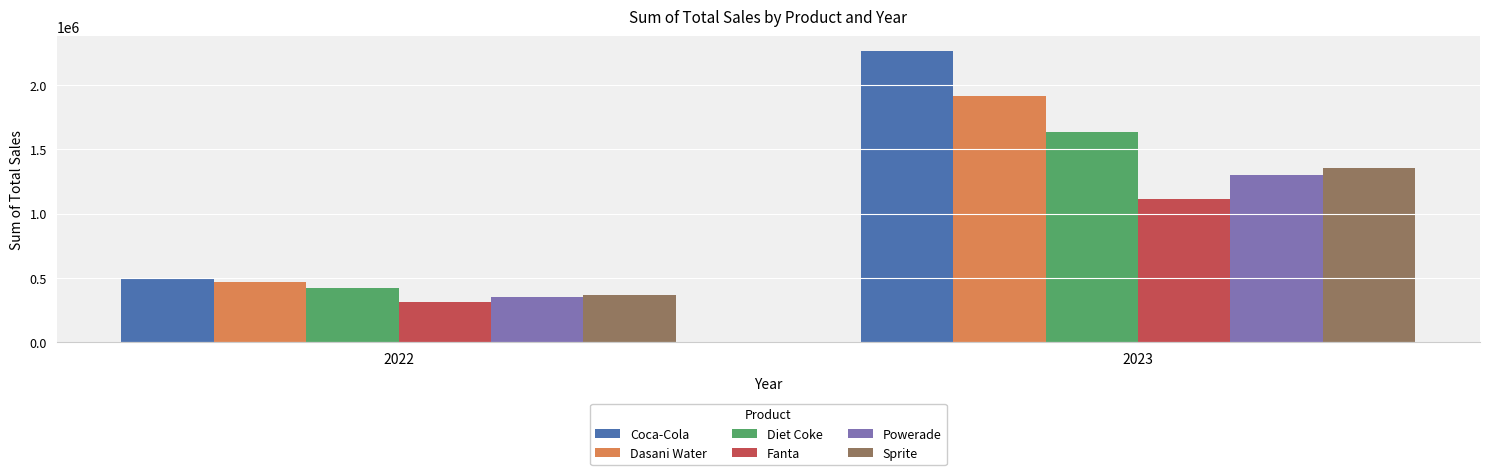

Is the value of Diet Coke at 2022 greater than the value of Sprite at 2023?

No